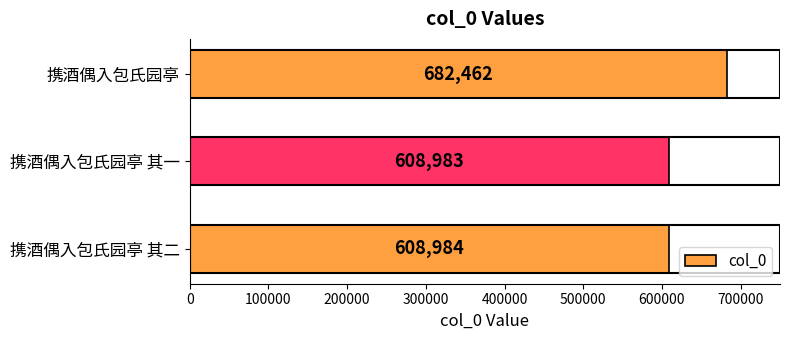

The value at 携酒偶入包氏园亭 is 682462. True or false?

True